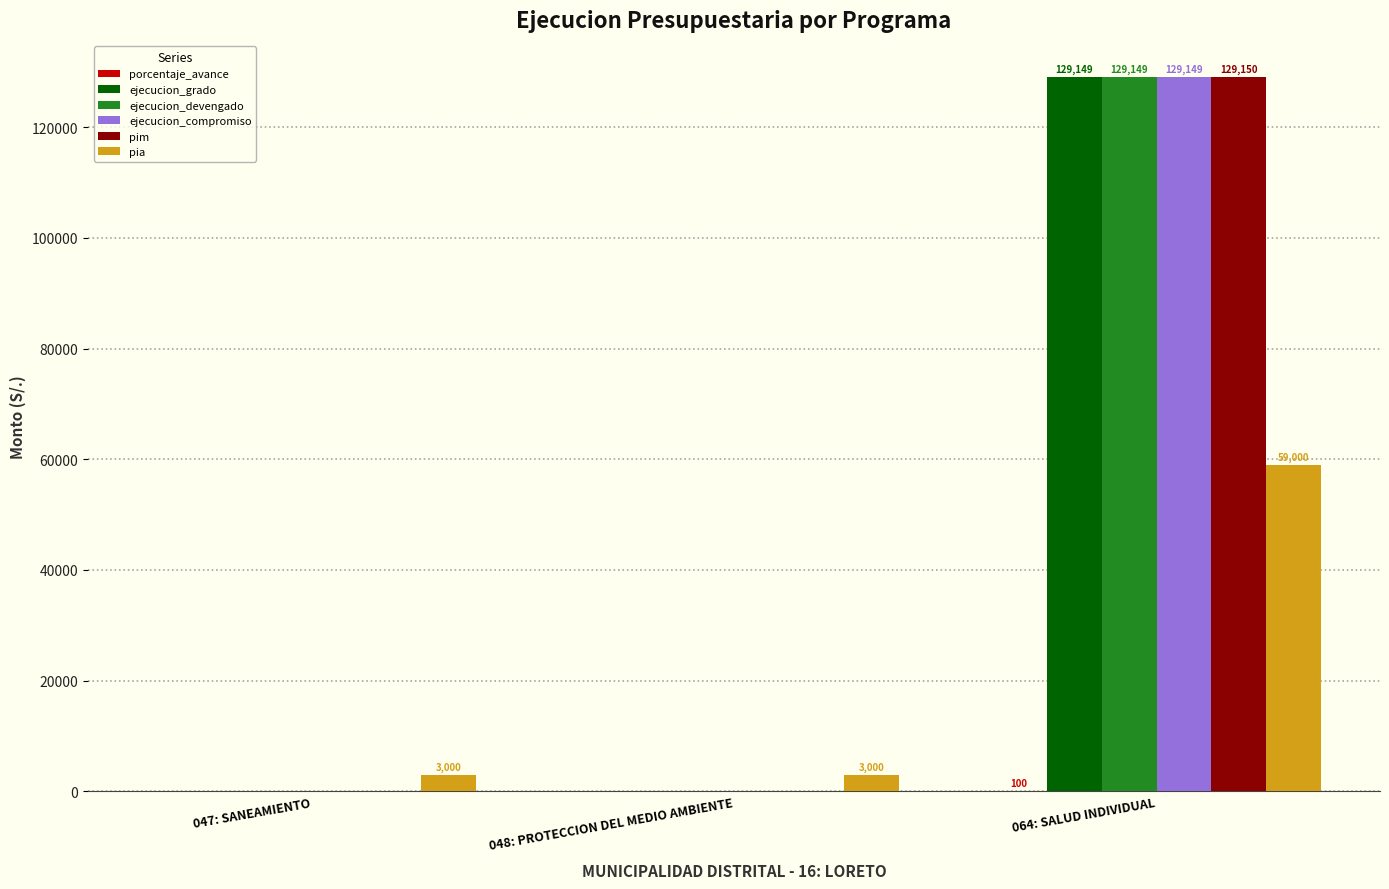

What is the maximum value for ejecucion_devengado?

129149